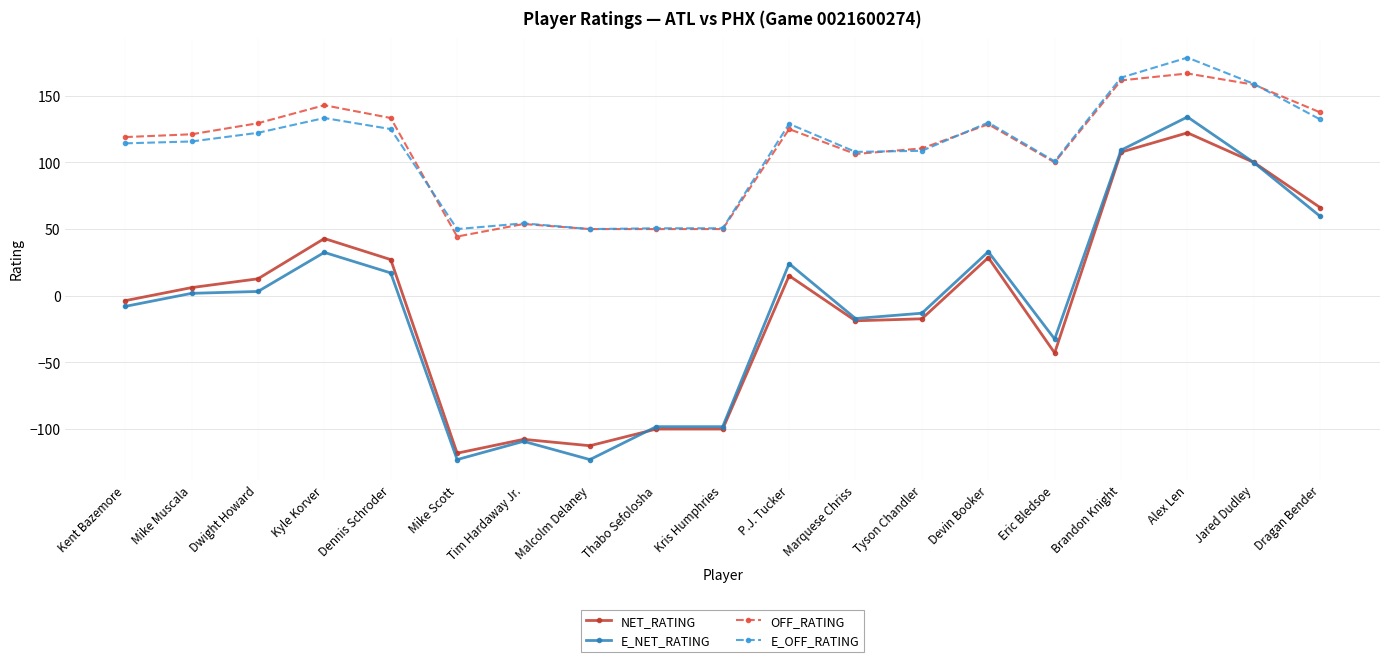

Does the chart have visible grid lines?

Yes